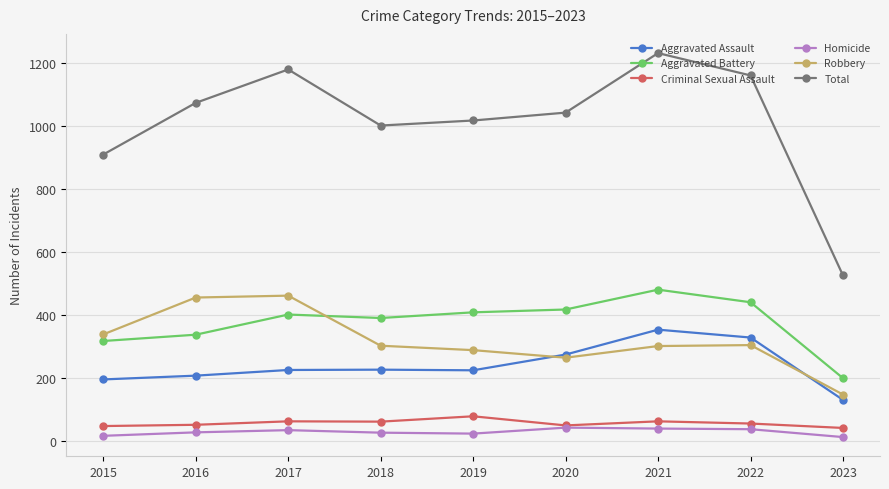

Is this an area chart (filled region under the line)?

No